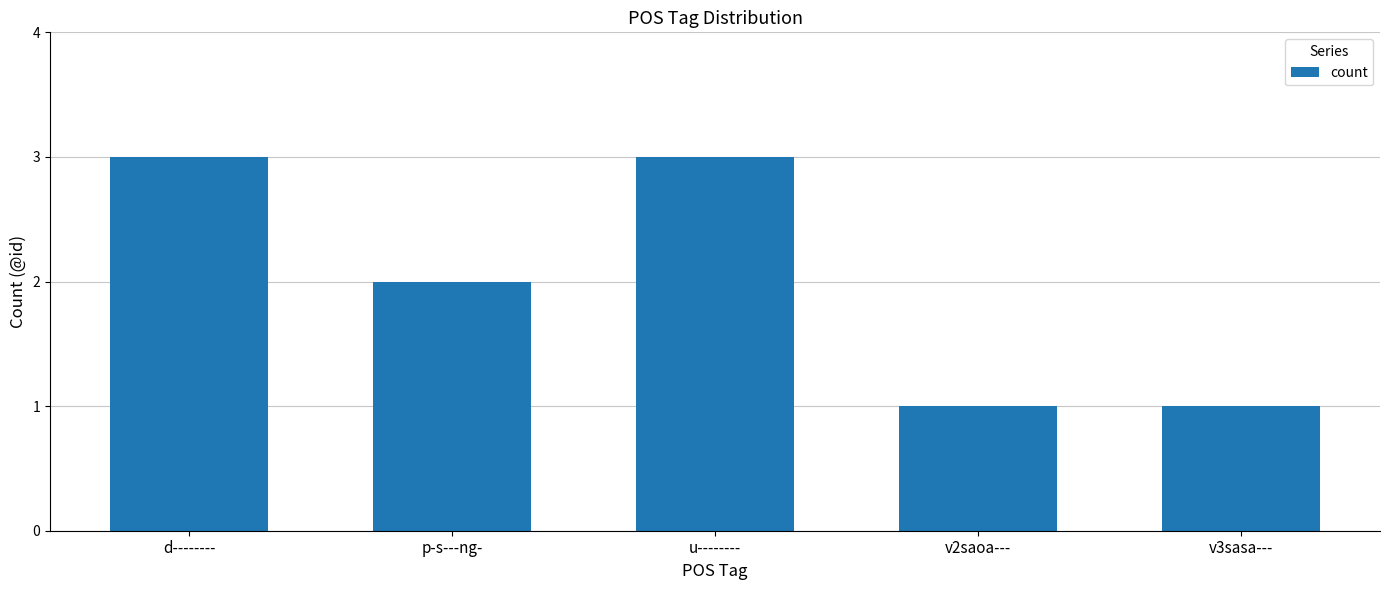

Does the chart contain stacked bars?

No